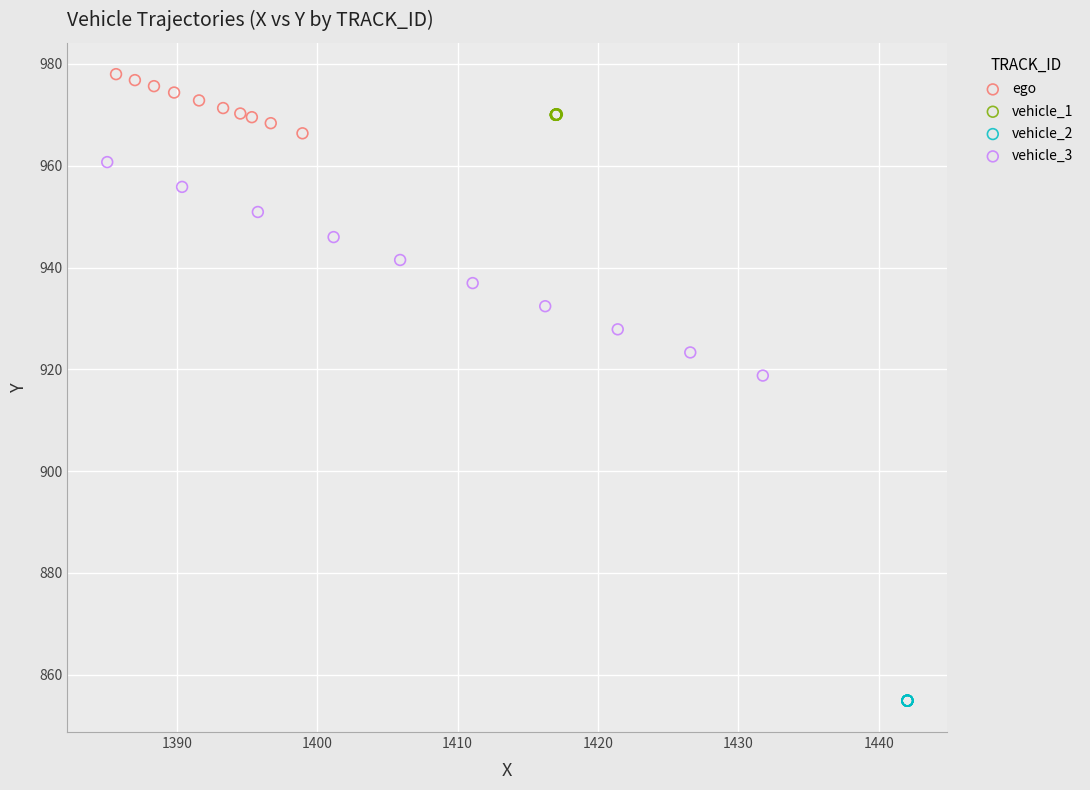

Which series reaches the maximum Y coordinate?

ego